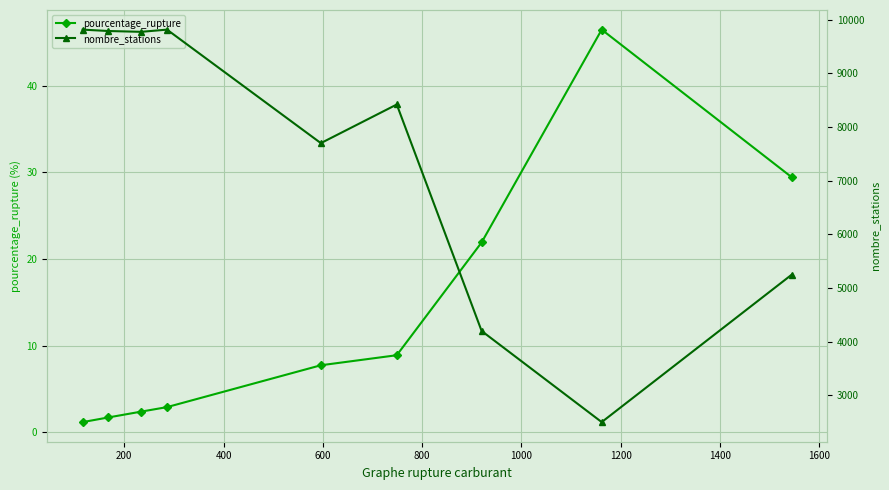

Reading left to right, what are all the values shown in this chart?

pourcentage_rupture: 1.2	1.7	2.4	2.9	7.7	8.9	21.9	46.5	29.4
nombre_stations: 9813.0	9787.0	9772.0	9813.0	7698.0	8418.0	4198.0	2500.0	5248.0